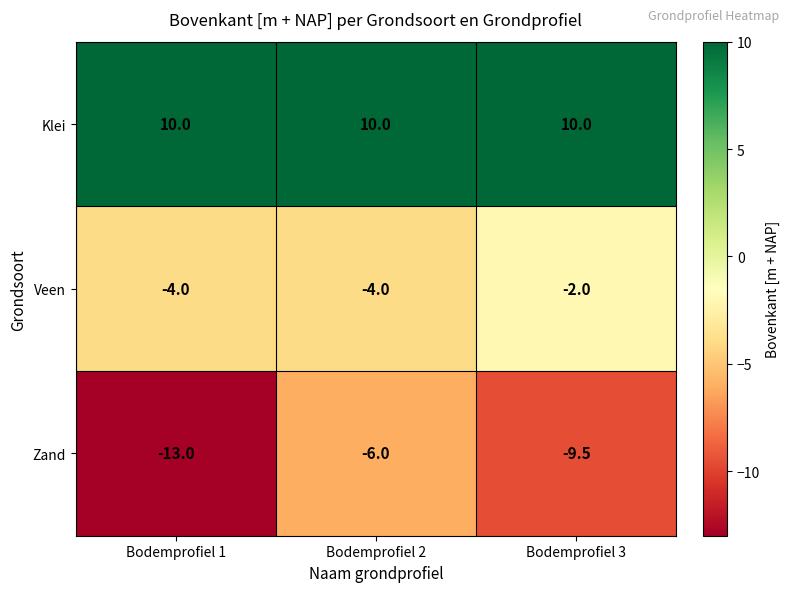

At how many categories does at least one series exceed 9?

3